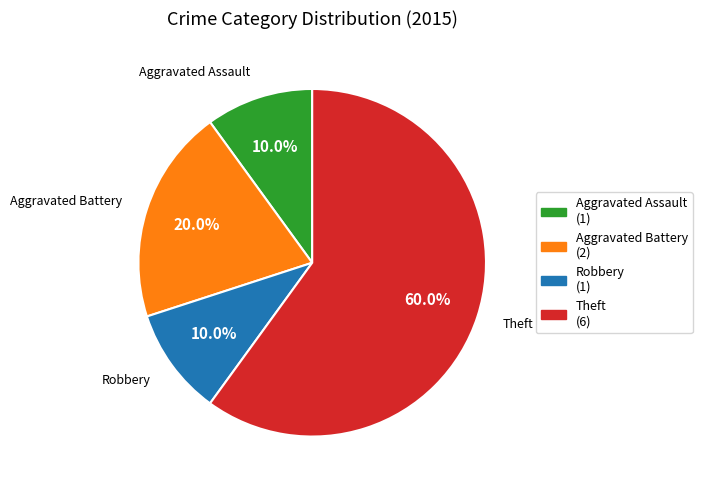

Which category has the biggest portion of the pie?

Theft